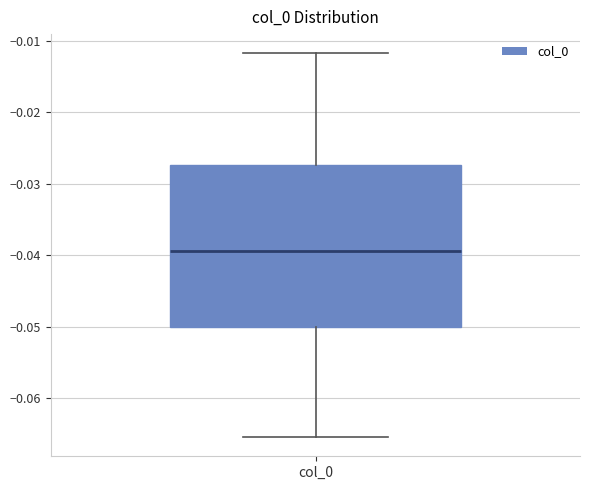

Transcribe this box plot: give where the median line is, the range the box spans, and where the two whiskers end, as read against the y-axis. The values are not printed on the chart, so give them approximately, as read against the axis.

median -0.039, box -0.050 to -0.027, whiskers -0.065 to -0.012